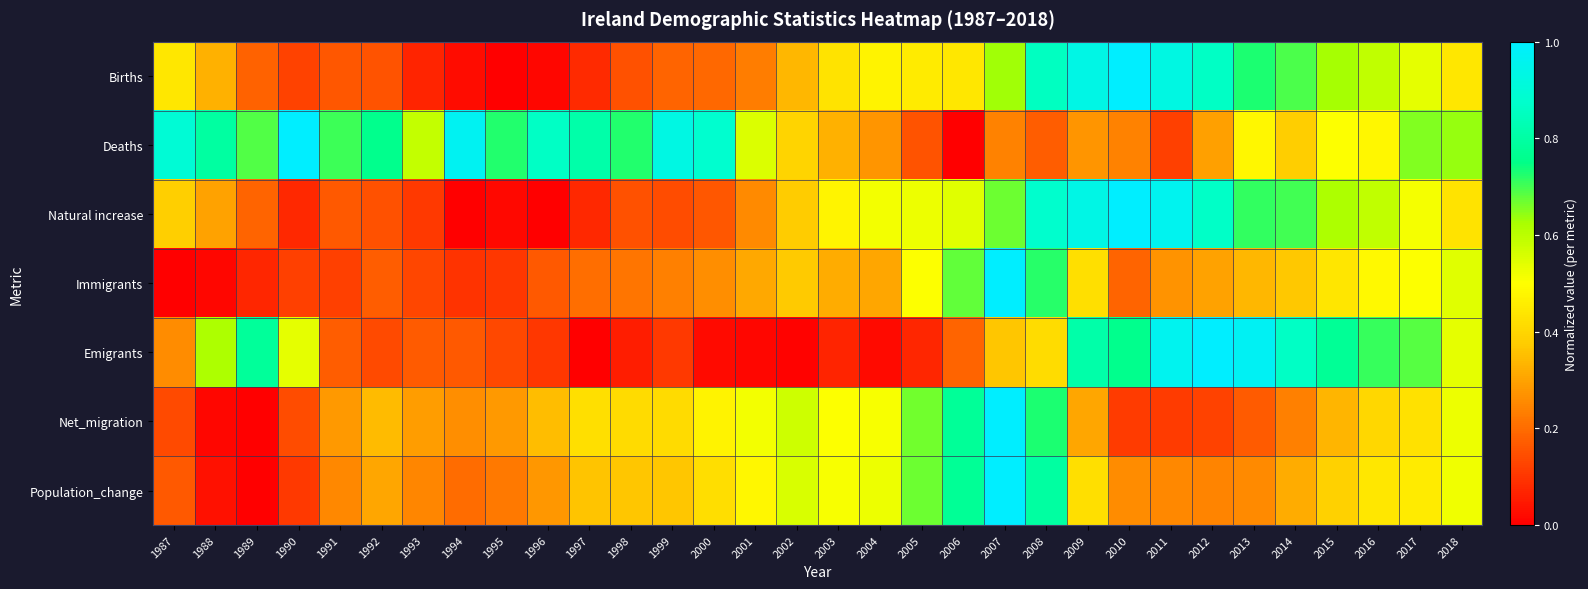

Reading left to right, extract all data points from this chart.

Births: 1987=0.4	1988=0.3	1989=0.2	1990=0.1	1991=0.2	1992=0.2	1993=0.1	1994=0.0	1995=0.0	1996=0.0	1997=0.1	1998=0.1	1999=0.2	2000=0.2	2001=0.2	2002=0.3	2003=0.4	2004=0.5	2005=0.5	2006=0.4	2007=0.6	2008=0.9	2009=0.9	2010=1.0	2011=0.9	2012=0.9	2013=0.7	2014=0.7	2015=0.6	2016=0.6	2017=0.5	2018=0.4
Deaths: 1987=0.9	1988=0.8	1989=0.7	1990=1.0	1991=0.7	1992=0.8	1993=0.6	1994=1.0	1995=0.7	1996=0.9	1997=0.8	1998=0.7	1999=0.9	2000=0.9	2001=0.6	2002=0.4	2003=0.3	2004=0.3	2005=0.2	2006=0.0	2007=0.2	2008=0.2	2009=0.3	2010=0.2	2011=0.1	2012=0.3	2013=0.5	2014=0.4	2015=0.5	2016=0.5	2017=0.7	2018=0.6
Natural increase: 1987=0.4	1988=0.3	1989=0.2	1990=0.1	1991=0.2	1992=0.1	1993=0.1	1994=0.0	1995=0.0	1996=0.0	1997=0.1	1998=0.2	1999=0.1	2000=0.2	2001=0.3	2002=0.4	2003=0.5	2004=0.5	2005=0.5	2006=0.5	2007=0.7	2008=0.9	2009=0.9	2010=1.0	2011=1.0	2012=0.9	2013=0.7	2014=0.7	2015=0.6	2016=0.6	2017=0.5	2018=0.4
Immigrants: 1987=0.0	1988=0.0	1989=0.1	1990=0.1	1991=0.1	1992=0.2	1993=0.1	1994=0.1	1995=0.1	1996=0.2	1997=0.2	1998=0.2	1999=0.2	2000=0.3	2001=0.3	2002=0.4	2003=0.3	2004=0.3	2005=0.5	2006=0.7	2007=1.0	2008=0.7	2009=0.4	2010=0.2	2011=0.3	2012=0.3	2013=0.3	2014=0.4	2015=0.4	2016=0.5	2017=0.5	2018=0.5
Emigrants: 1987=0.3	1988=0.6	1989=0.8	1990=0.5	1991=0.2	1992=0.1	1993=0.2	1994=0.2	1995=0.1	1996=0.1	1997=0.0	1998=0.1	1999=0.1	2000=0.0	2001=0.0	2002=0.0	2003=0.1	2004=0.0	2005=0.1	2006=0.2	2007=0.4	2008=0.4	2009=0.8	2010=0.8	2011=1.0	2012=1.0	2013=1.0	2014=0.9	2015=0.8	2016=0.7	2017=0.7	2018=0.5
Net_migration: 1987=0.1	1988=0.0	1989=0.0	1990=0.1	1991=0.3	1992=0.3	1993=0.3	1994=0.3	1995=0.3	1996=0.3	1997=0.4	1998=0.4	1999=0.4	2000=0.5	2001=0.5	2002=0.6	2003=0.5	2004=0.5	2005=0.7	2006=0.8	2007=1.0	2008=0.7	2009=0.3	2010=0.1	2011=0.1	2012=0.1	2013=0.2	2014=0.2	2015=0.3	2016=0.4	2017=0.4	2018=0.5
Population_change: 1987=0.2	1988=0.0	1989=0.0	1990=0.1	1991=0.3	1992=0.3	1993=0.2	1994=0.2	1995=0.2	1996=0.3	1997=0.4	1998=0.4	1999=0.4	2000=0.4	2001=0.5	2002=0.6	2003=0.5	2004=0.5	2005=0.7	2006=0.8	2007=1.0	2008=0.8	2009=0.4	2010=0.3	2011=0.3	2012=0.2	2013=0.3	2014=0.3	2015=0.4	2016=0.4	2017=0.5	2018=0.5